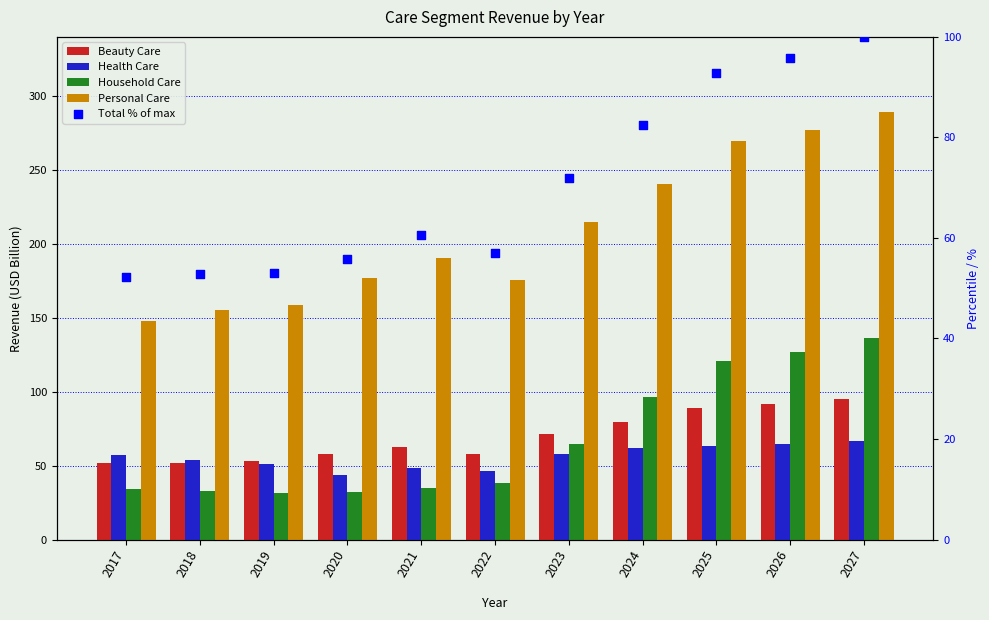

What is the total value across all series at 2025?

635.8